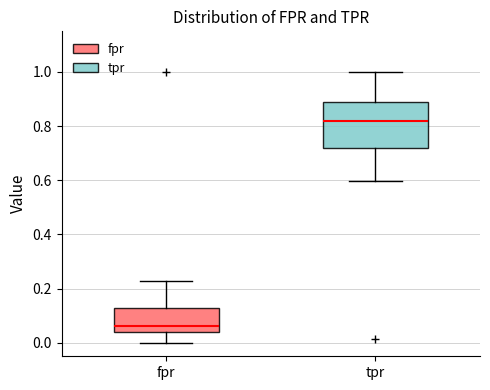

Which box's median line is the highest?

tpr